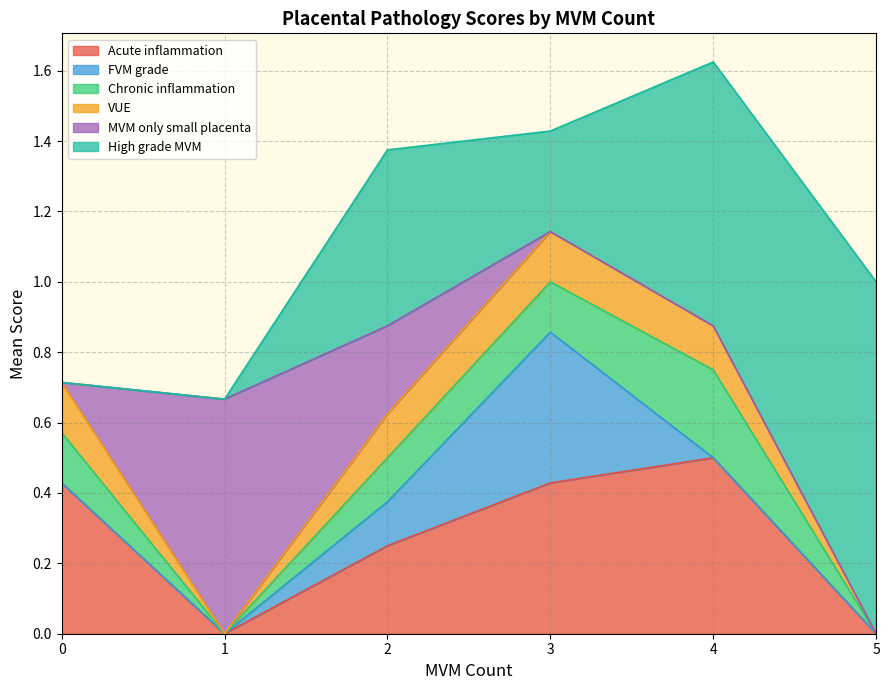

Does the chart display data point markers on the line(s)?

No